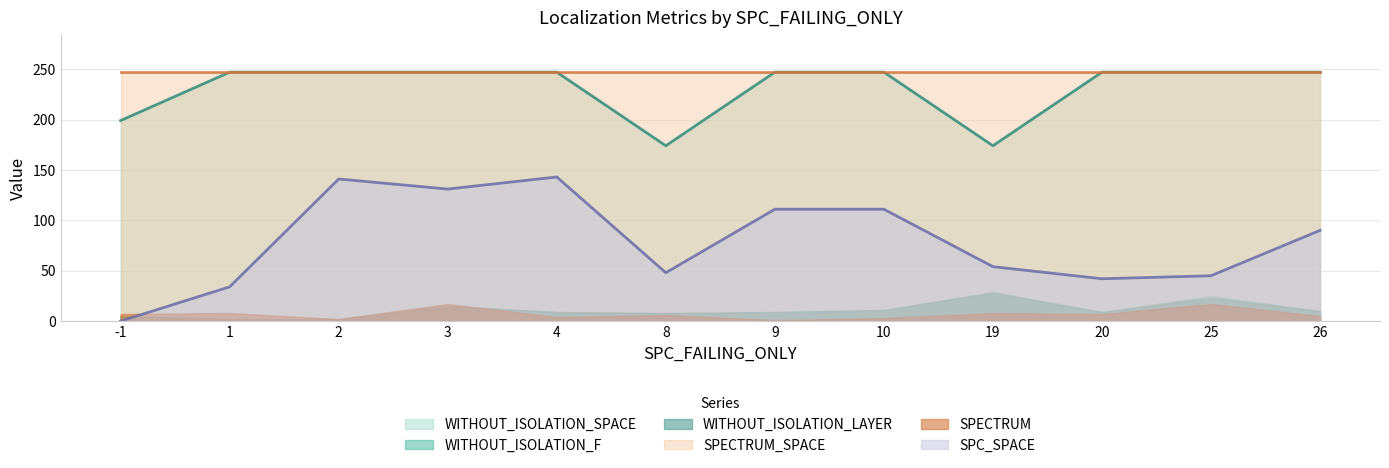

The SPC_SPACE series shows 131 at 3. True or false?

True